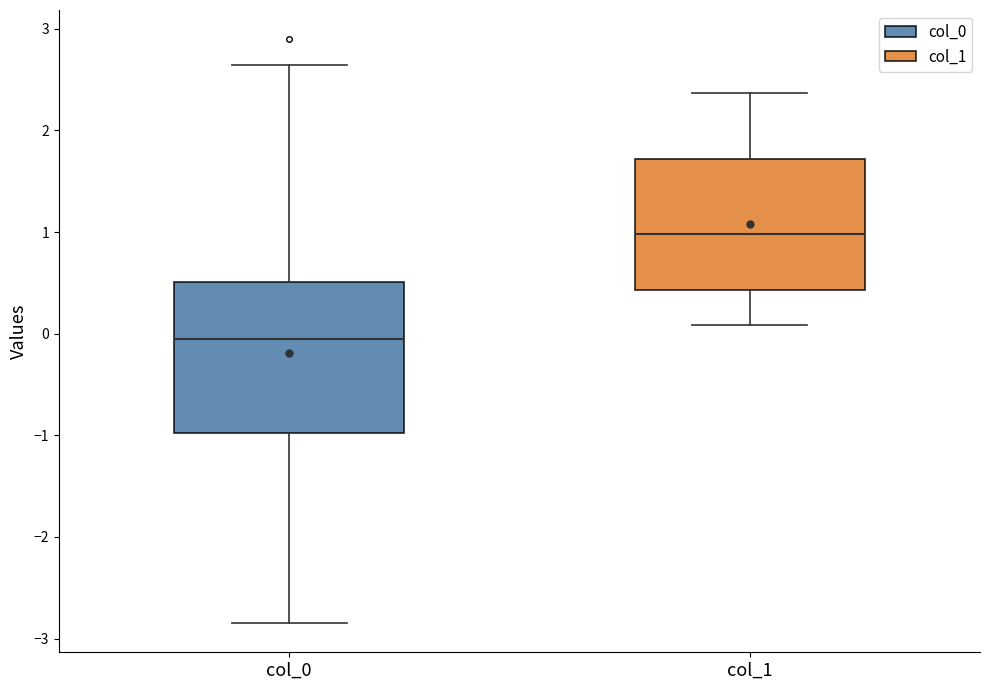

Reading left to right, read every box against the y-axis: the position of its median line, the range the box covers, and the ends of its whiskers. The values are not printed on the chart, so give them approximately, as read against the axis.

col_0: median -0.1, box -1.0 to 0.5, whiskers -2.8 to 2.6
col_1: median 1.0, box 0.4 to 1.7, whiskers 0.1 to 2.4